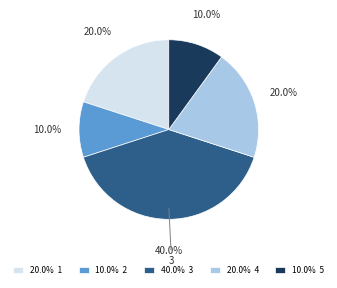

Approximately how many times larger is the value at 40.0% 3 compared to 20.0% 4?

2.0